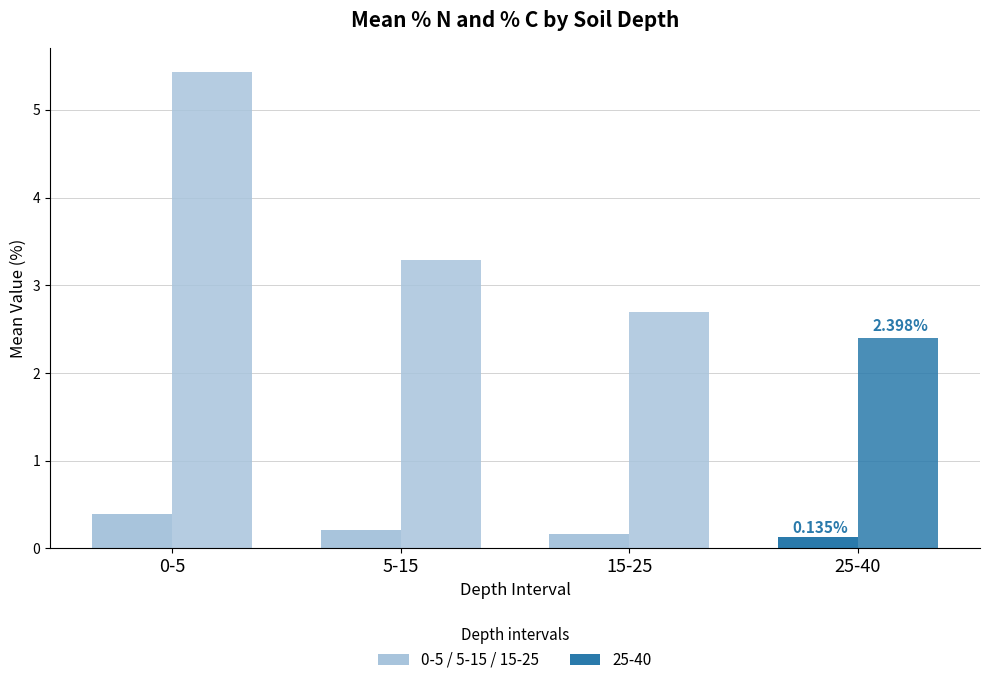

Count the number of categories in the chart.

4